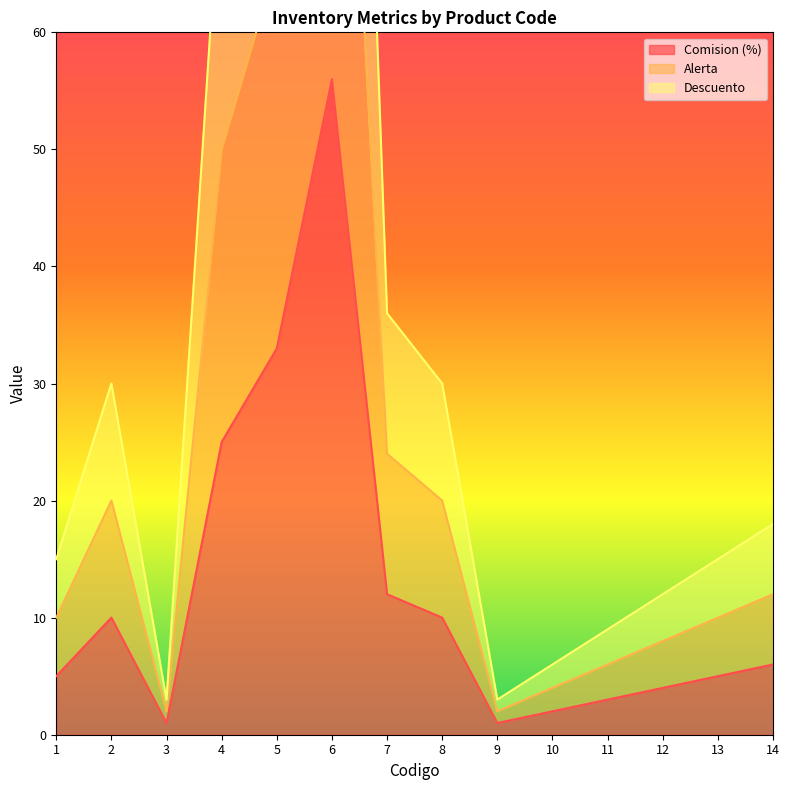

At which category does the chart reach its minimum across all series?

3